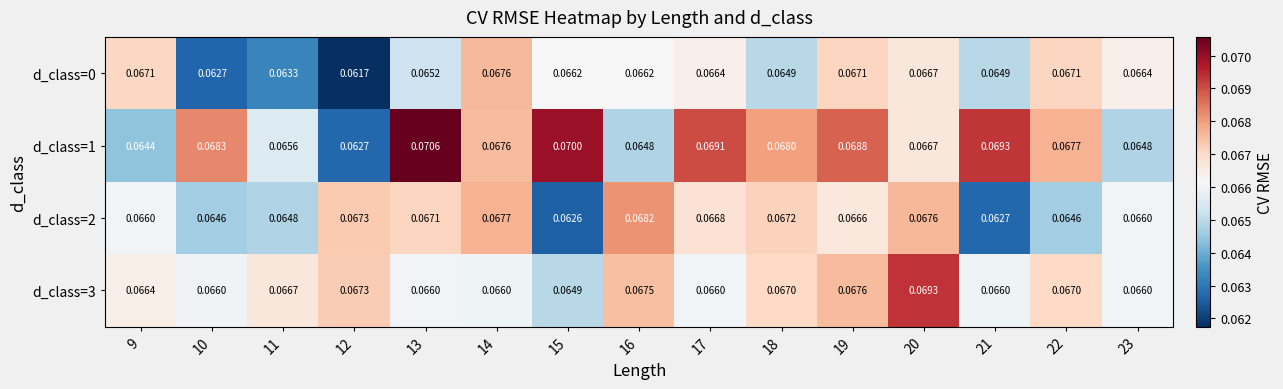

How many distinct data groups are displayed?

4